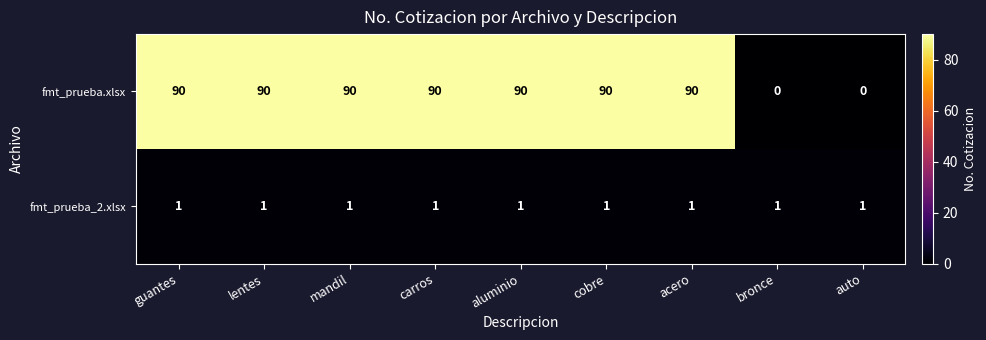

What is the total value across all series at mandil?

91